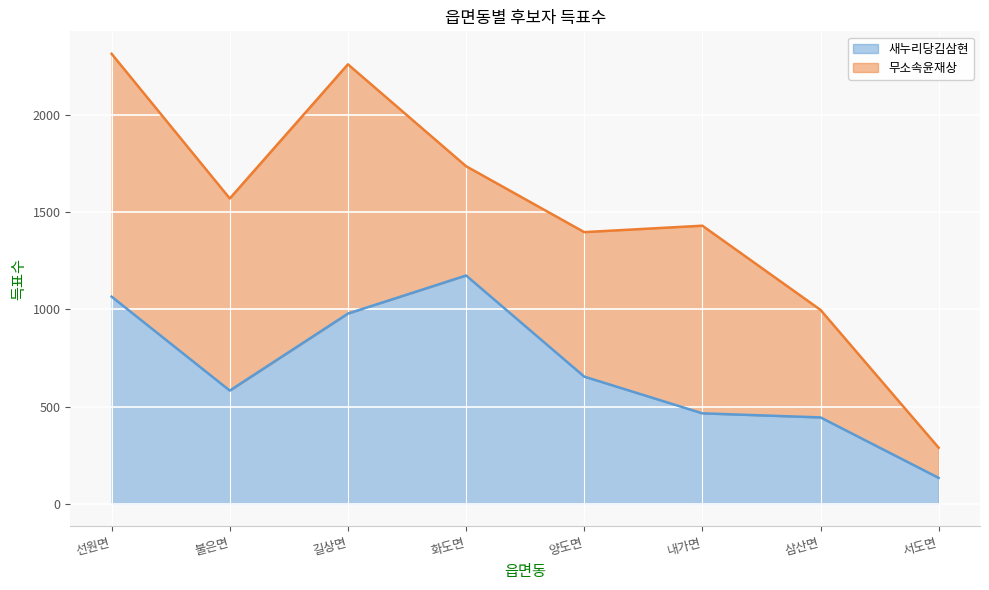

Rank the categories by value from highest to lowest.

화도면, 선원면, 길상면, 양도면, 불은면, 내가면, 삼산면, 서도면